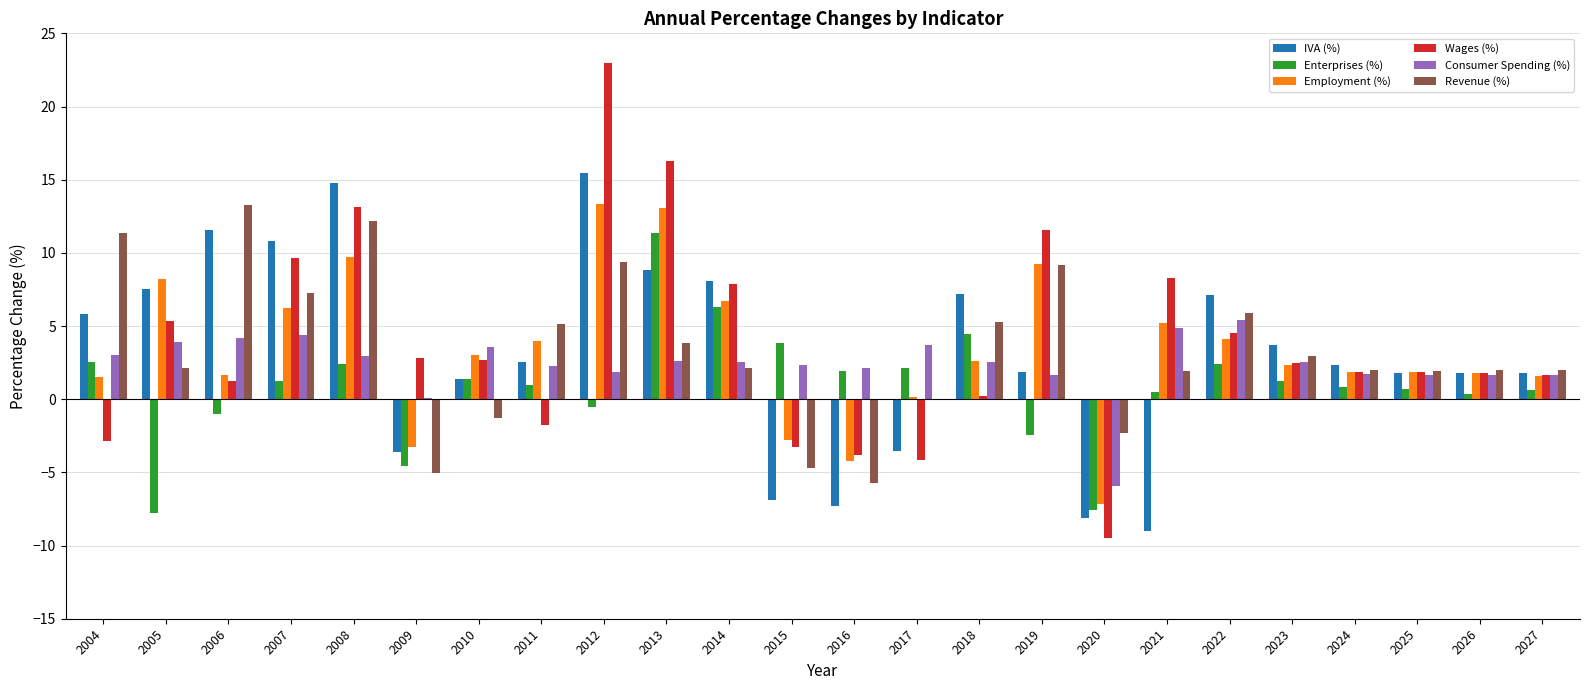

Which label corresponds to the largest value in the chart?

2012